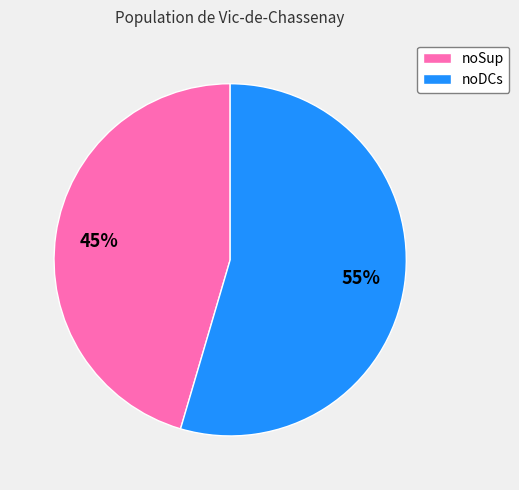

Approximately how many times larger is the value at noSup compared to noDCs?

0.8